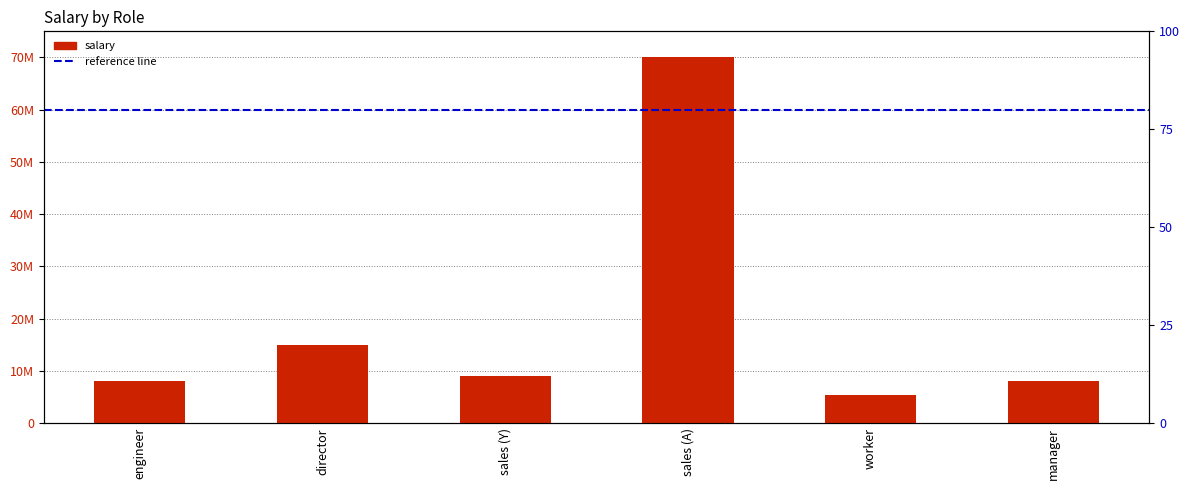

At which label does the data first exceed 9000000?

director